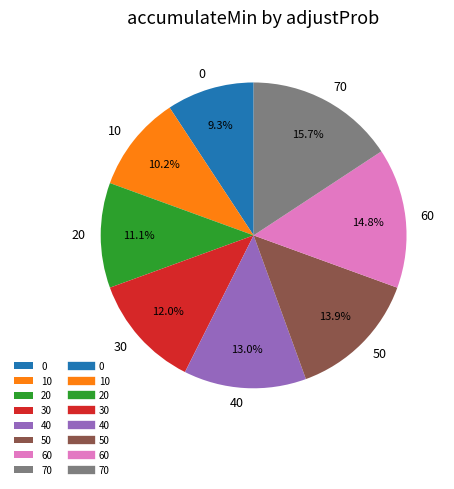

What is the ratio of the value at 50 to the value at 40?

1.1